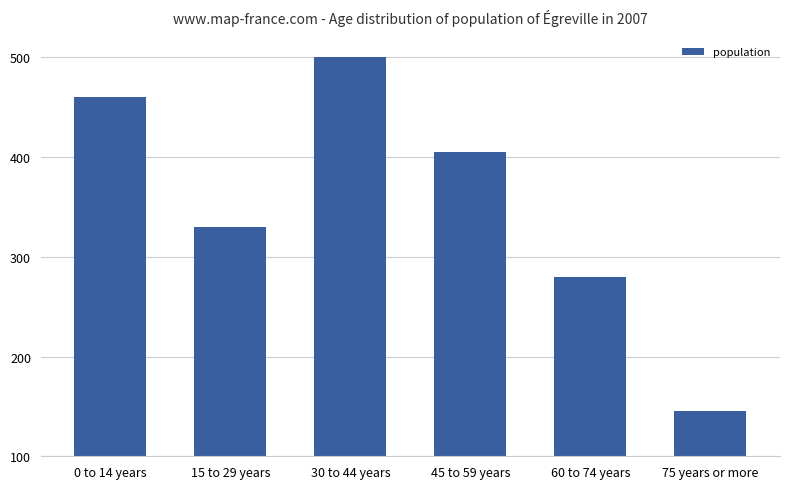

Where does the data first go above 405?

0 to 14 years